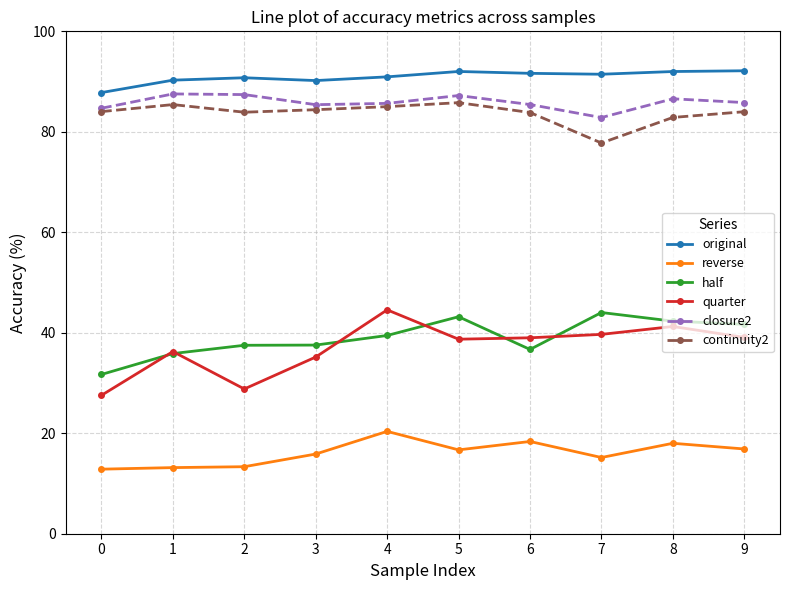

What is the minimum value for original?

87.8